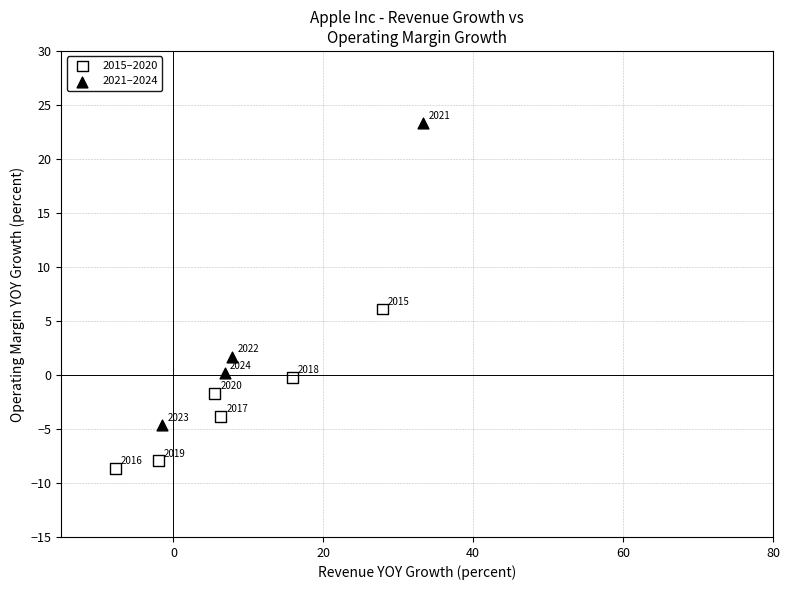

Which series reaches the minimum Y coordinate?

2015–2020